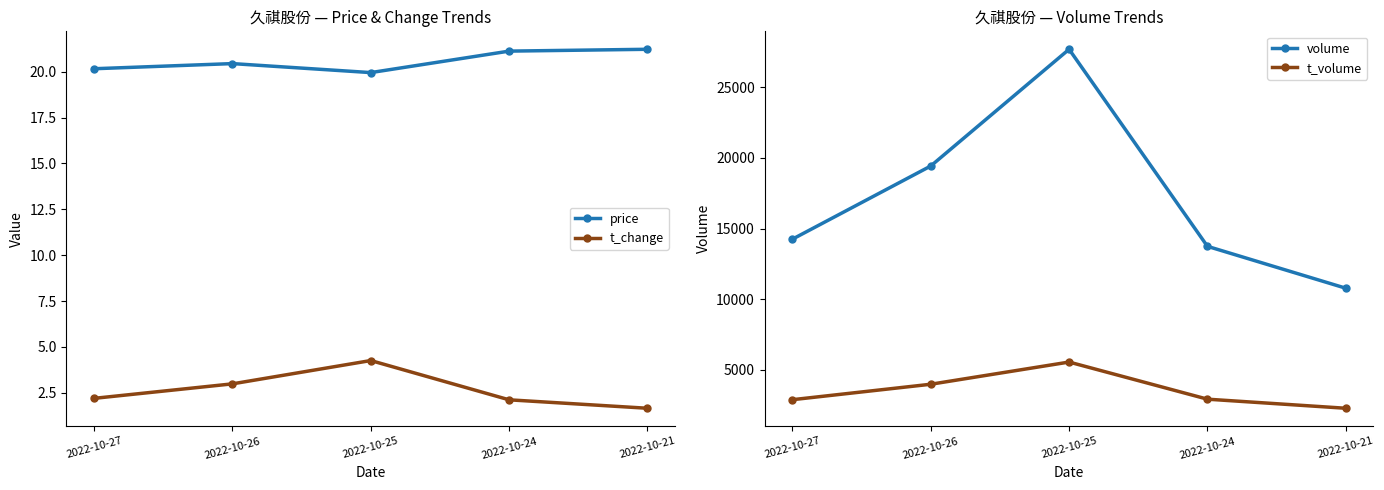

How many series are shown in this chart?

4